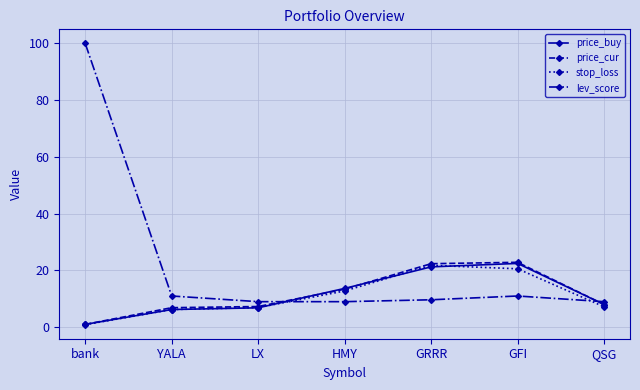

What is the label of the 6th point from the right?

YALA